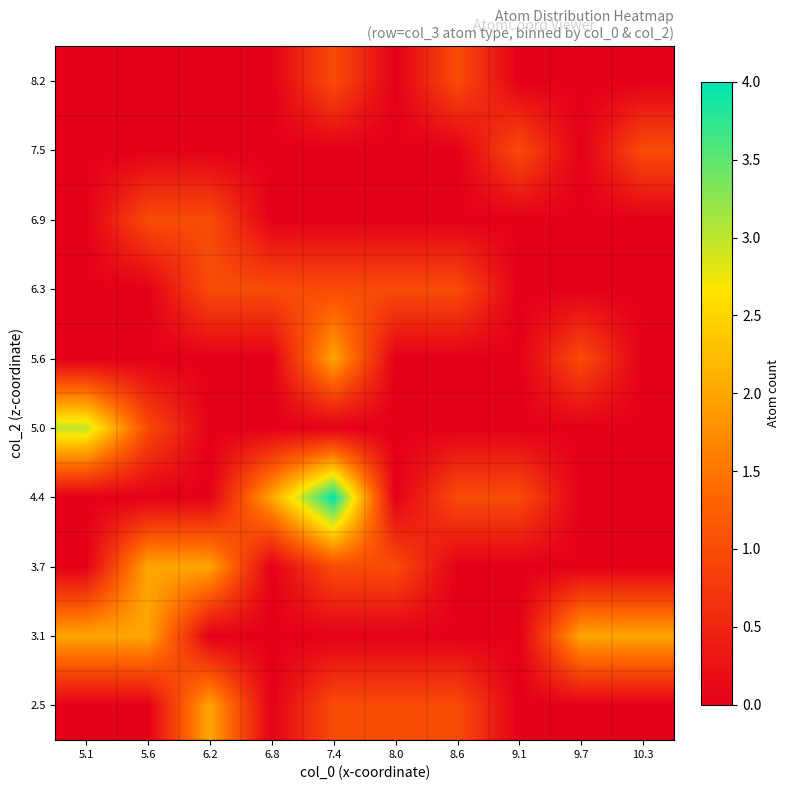

Which series changed the most between 5.6 and 10.3?

3.7